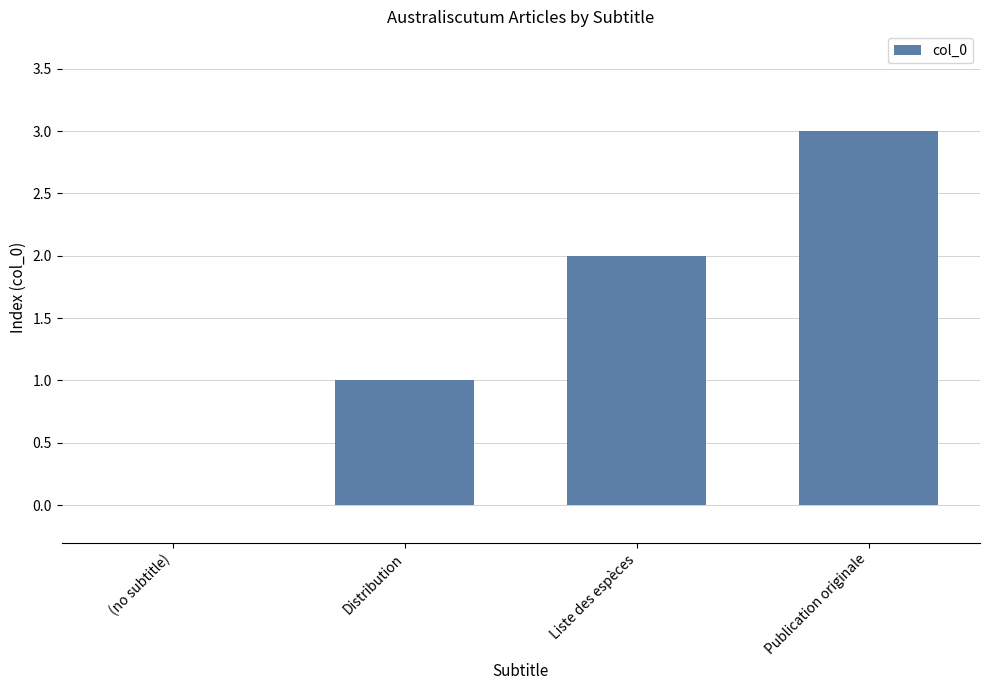

Reading right to left, list all the values displayed in this chart.

3	2	1	0